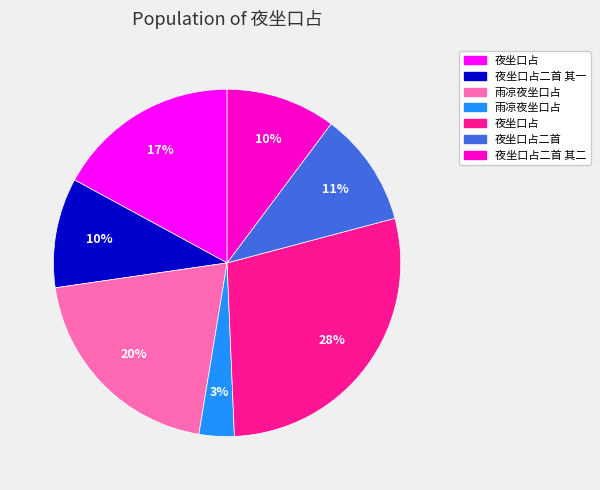

Is there any slice that represents more than half of the pie?

No